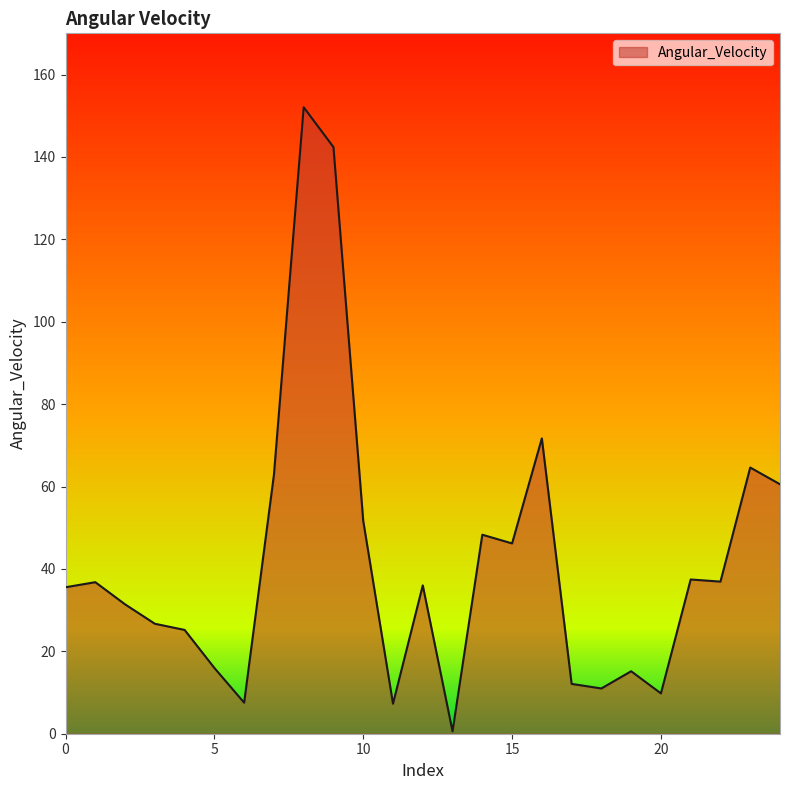

What is the maximum value shown in the chart?

152.1